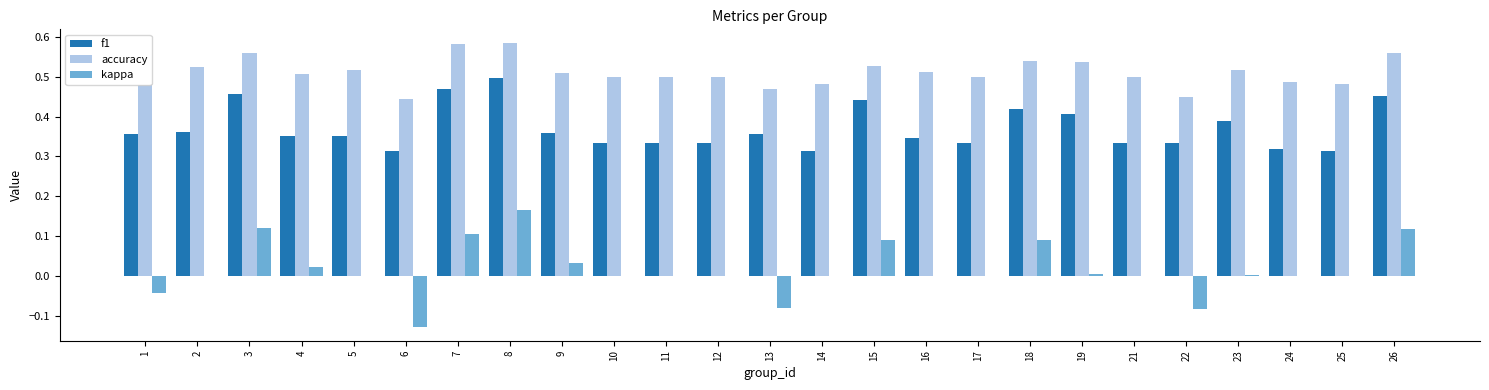

Does the chart contain stacked bars?

No